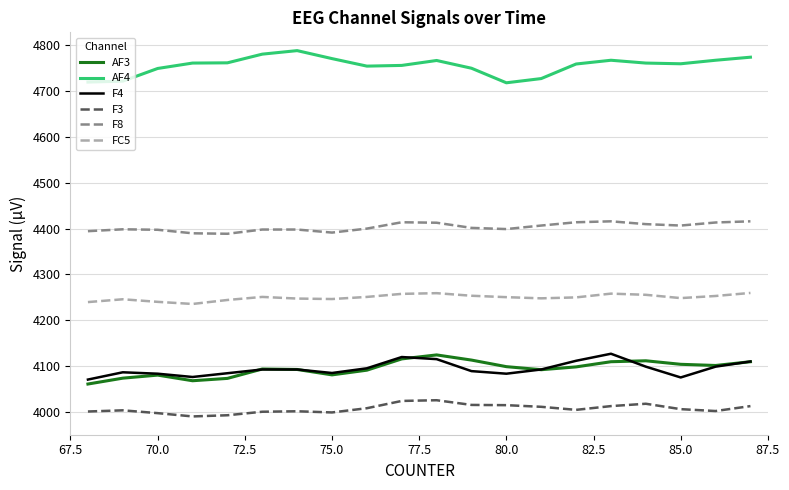

What is the smallest value displayed?

3989.7